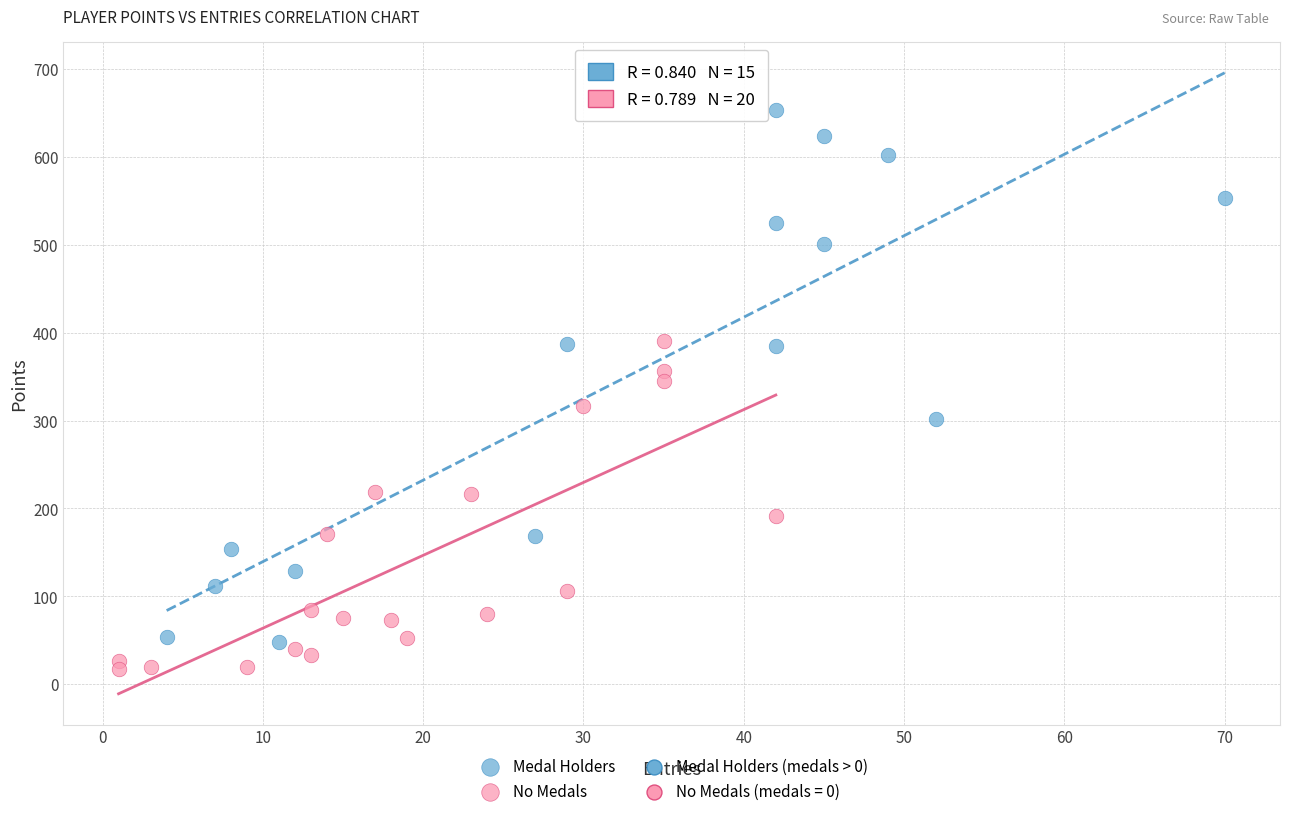

Which series reaches the maximum Y coordinate?

Medal Holders